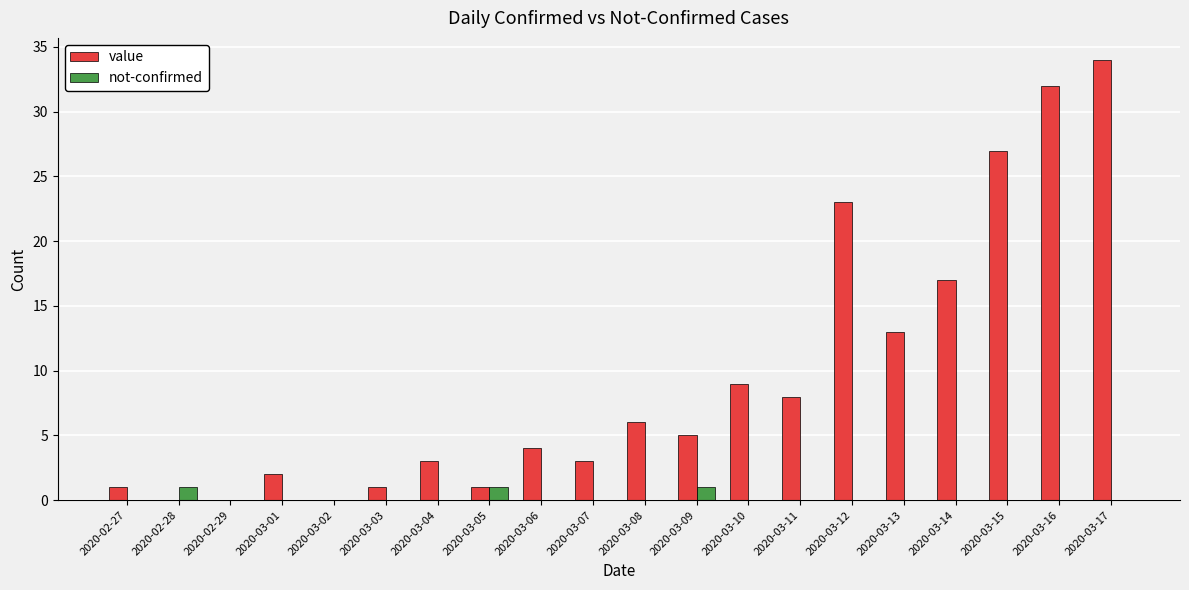

Reading right to left, what are all the values shown in this chart?

value: 34	32	27	17	13	23	8	9	5	6	3	4	1	3	1	0	2	0	0	1
not-confirmed: 0	0	0	0	0	0	0	0	1	0	0	0	1	0	0	0	0	0	1	0